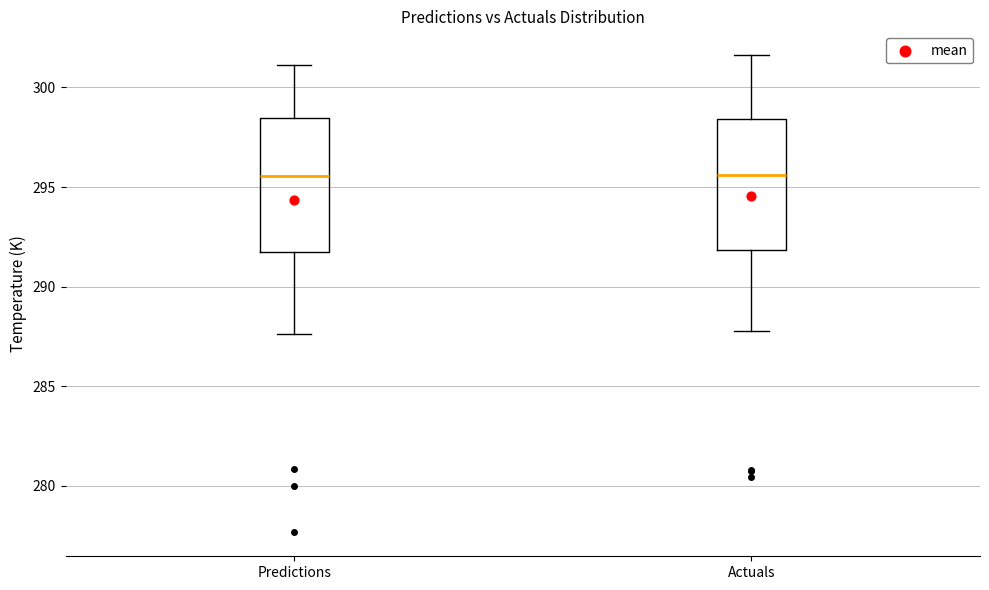

Reading left to right, transcribe this box plot: for each box, give where its median line is, the range the box spans, and where its two whiskers end, as read against the y-axis. The values are not printed on the chart, so give them approximately, as read against the axis.

Predictions: median 295.5, box 291.5 to 298.5, whiskers 287.5 to 301.0
Actuals: median 295.5, box 292.0 to 298.5, whiskers 288.0 to 301.5